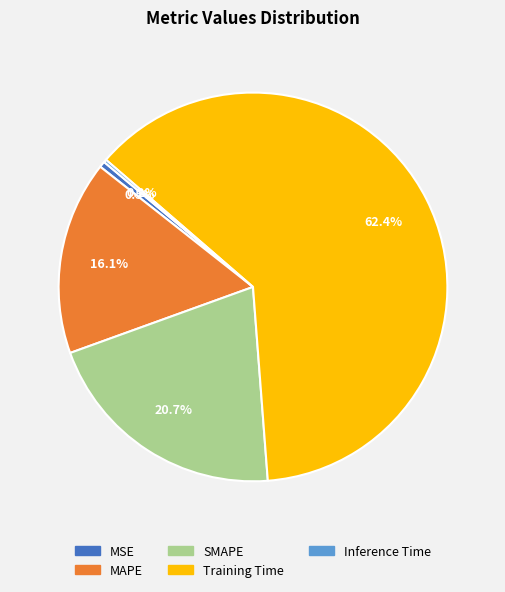

To the nearest percent, what is the combined percentage of Training Time and SMAPE?

83%